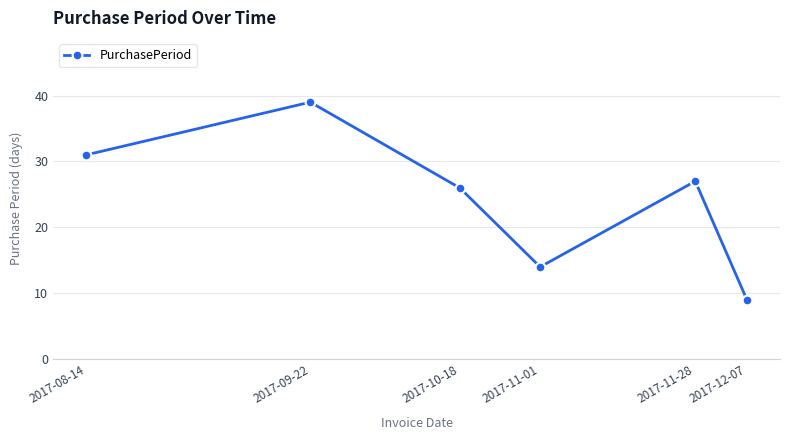

What is the difference between the values at 2017-08-14 and 2017-11-28?

4